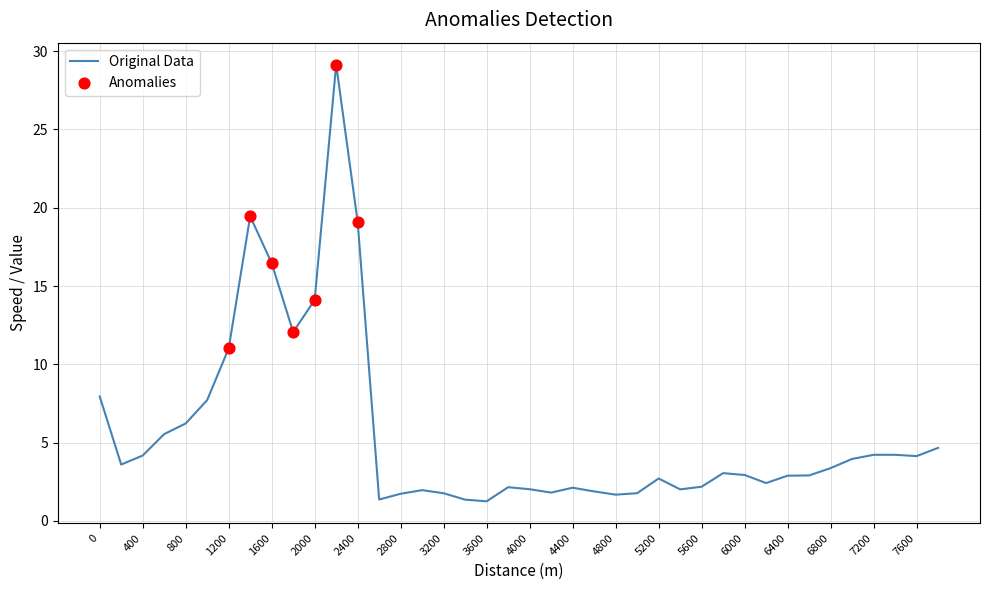

What is the difference between the maximum and minimum values?

27.9